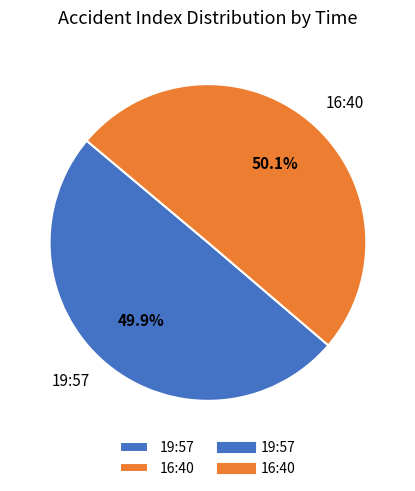

Approximately how many times larger is the value at 16:40 compared to 19:57?

1.0